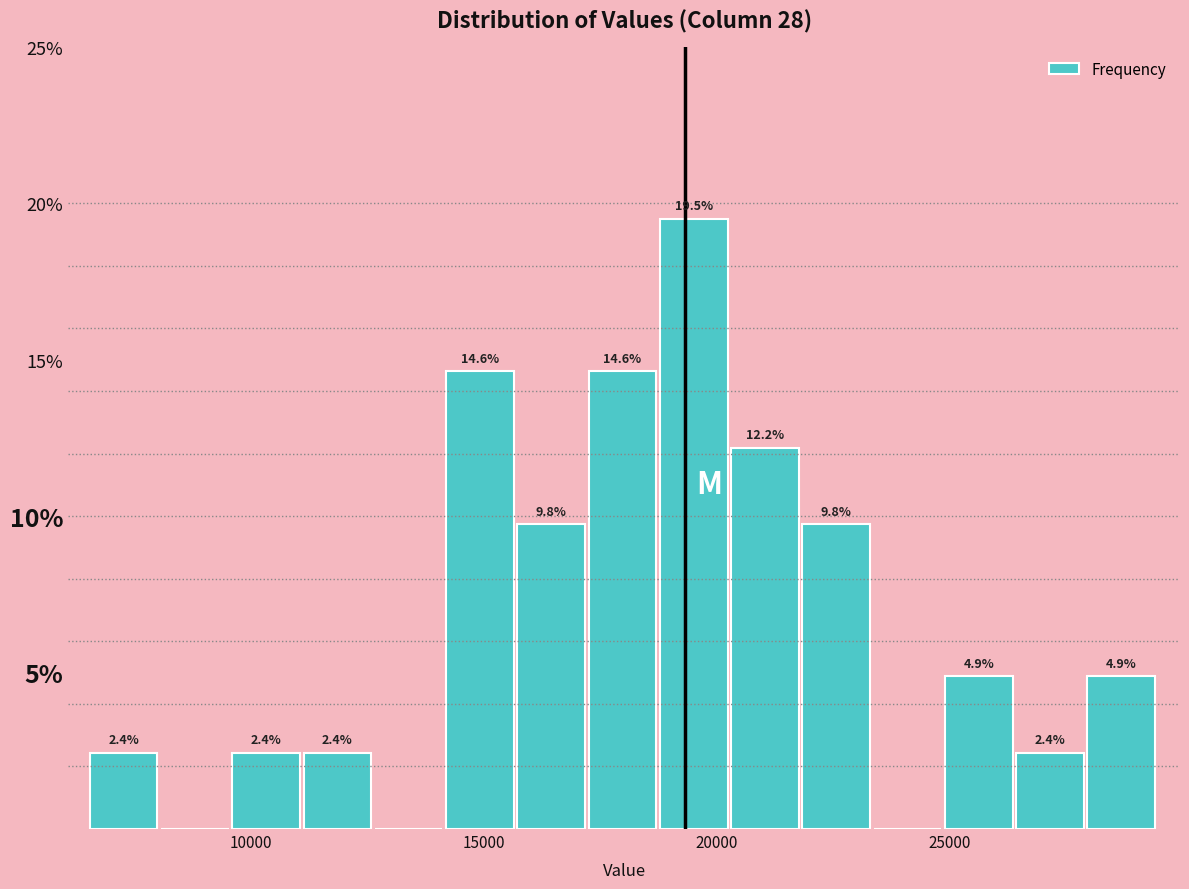

Around what value on the x-axis is the tallest bar? Give the approximate position of its centre, as read against the axis.

19500